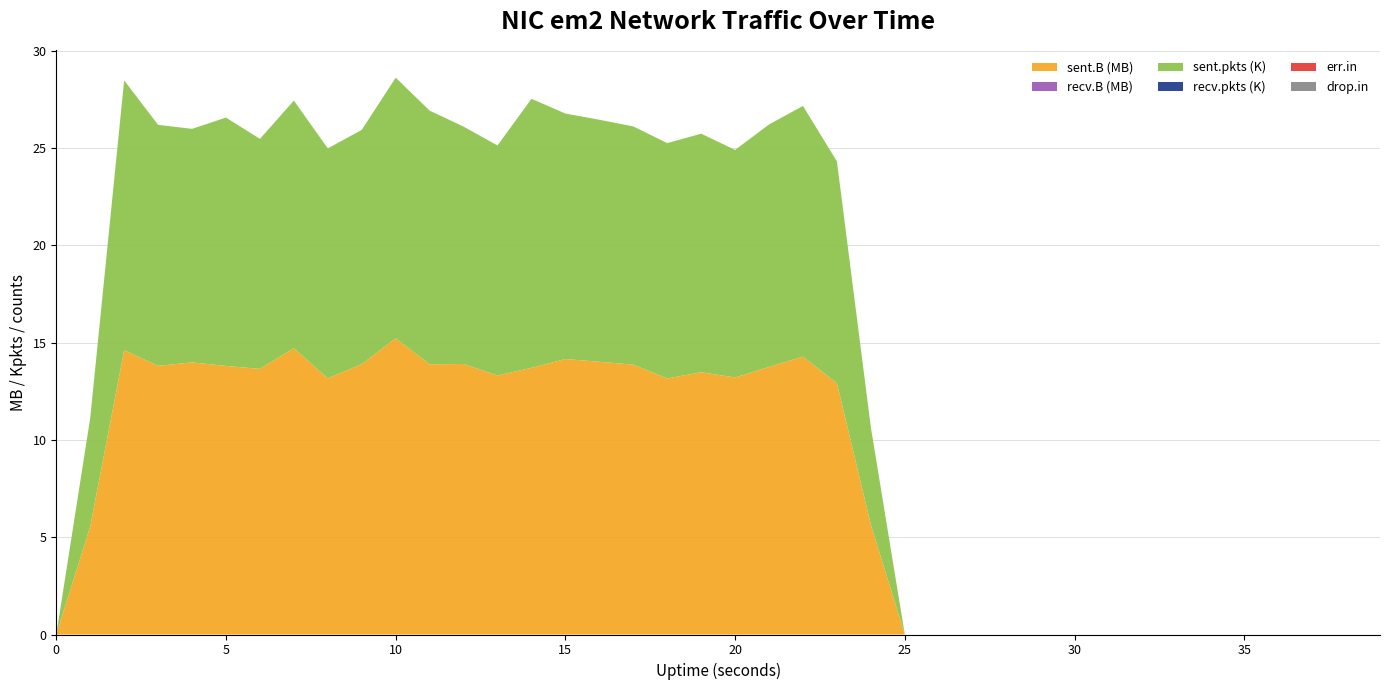

Reading right to left, what are all the values shown in this chart?

sent.B: 39=0	38=0	37=0	36=0	35=0	34=0	33=0	32=0	31=0	30=0	29=0	28=0	27=0	26=0	25=0	24=5642969	23=12915184	22=14280517	21=13753794	20=13211988	19=13477891	18=13159026	17=13870680	16=14016821	15=14159632	14=13704597	13=13314274	12=13904299	11=13886299	10=15224734	9=13895951	8=13164916	7=14715972	6=13651395	5=13804686	4=13984186	3=13808726	2=14609705	1=5553536	0=0
recv.B: 39=0	38=0	37=0	36=0	35=0	34=0	33=0	32=0	31=0	30=0	29=0	28=0	27=0	26=0	25=0	24=0	23=0	22=0	21=0	20=0	19=0	18=0	17=0	16=0	15=0	14=0	13=0	12=0	11=0	10=0	9=0	8=0	7=0	6=0	5=0	4=0	3=0	2=0	1=0	0=0
sent.pkts: 39=0	38=0	37=0	36=0	35=0	34=0	33=0	32=0	31=0	30=0	29=0	28=0	27=0	26=0	25=0	24=4999	23=11400	22=12887	21=12462	20=11696	19=12263	18=12098	17=12244	16=12441	15=12616	14=13831	13=11820	12=12201	11=13041	10=13395	9=12041	8=11821	7=12725	6=11823	5=12764	4=12006	3=12386	2=13872	1=5572	0=0
recv.pkts: 39=0	38=0	37=0	36=0	35=0	34=0	33=0	32=0	31=0	30=0	29=0	28=0	27=0	26=0	25=0	24=0	23=0	22=0	21=0	20=0	19=0	18=0	17=0	16=0	15=0	14=0	13=0	12=0	11=0	10=0	9=0	8=0	7=0	6=0	5=0	4=0	3=0	2=0	1=0	0=0
err.in: 39=0	38=0	37=0	36=0	35=0	34=0	33=0	32=0	31=0	30=0	29=0	28=0	27=0	26=0	25=0	24=0	23=0	22=0	21=0	20=0	19=0	18=0	17=0	16=0	15=0	14=0	13=0	12=0	11=0	10=0	9=0	8=0	7=0	6=0	5=0	4=0	3=0	2=0	1=0	0=0
drop.in: 39=0	38=0	37=0	36=0	35=0	34=0	33=0	32=0	31=0	30=0	29=0	28=0	27=0	26=0	25=0	24=0	23=0	22=0	21=0	20=0	19=0	18=0	17=0	16=0	15=0	14=0	13=0	12=0	11=0	10=0	9=0	8=0	7=0	6=0	5=0	4=0	3=0	2=0	1=0	0=0